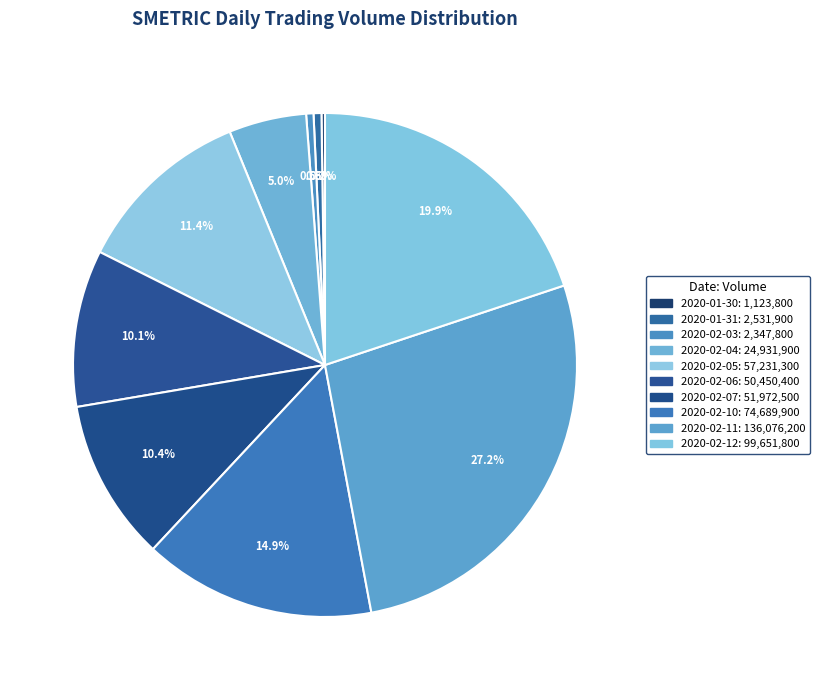

How many segments does this pie chart have?

10